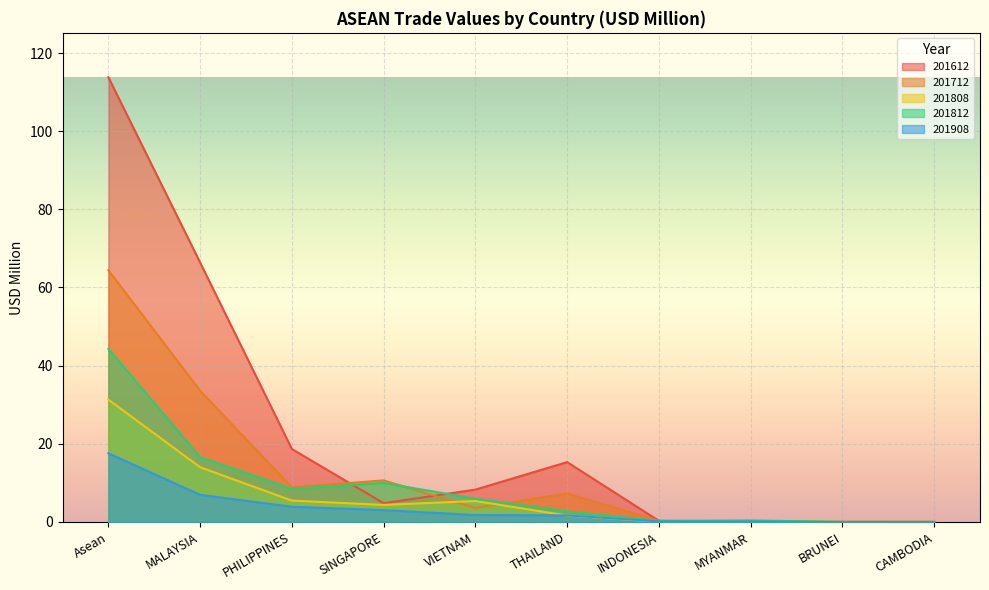

List the labels in order of 201808 value, largest first.

Asean, MALAYSIA, PHILIPPINES, VIETNAM, SINGAPORE, THAILAND, MYANMAR, INDONESIA, BRUNEI, CAMBODIA